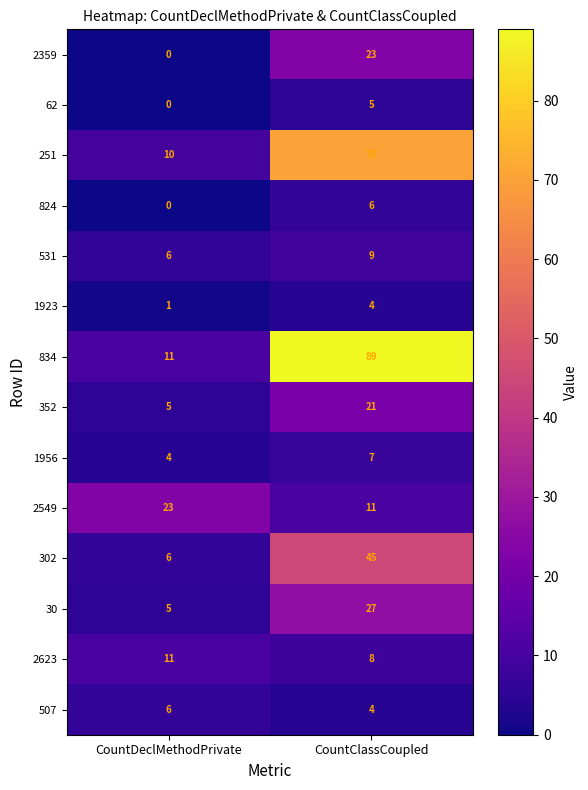

Rank the categories by 531 value from lowest to highest.

CountDeclMethodPrivate, CountClassCoupled